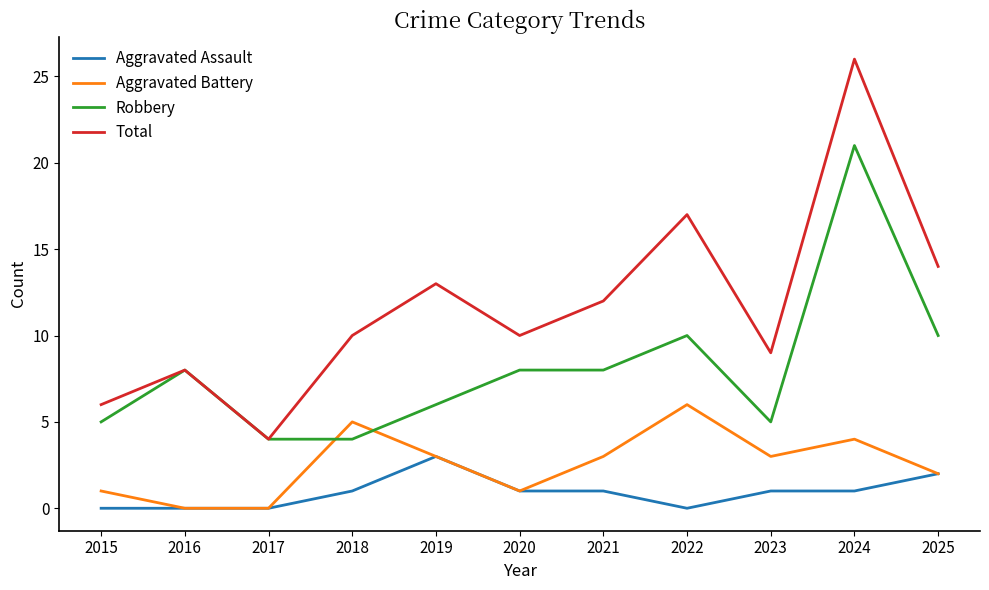

Reading left to right, list all the values displayed in this chart.

Aggravated Assault: 2015=0	2016=0	2017=0	2018=1	2019=3	2020=1	2021=1	2022=0	2023=1	2024=1	2025=2
Aggravated Battery: 2015=1	2016=0	2017=0	2018=5	2019=3	2020=1	2021=3	2022=6	2023=3	2024=4	2025=2
Robbery: 2015=5	2016=8	2017=4	2018=4	2019=6	2020=8	2021=8	2022=10	2023=5	2024=21	2025=10
Total: 2015=6	2016=8	2017=4	2018=10	2019=13	2020=10	2021=12	2022=17	2023=9	2024=26	2025=14